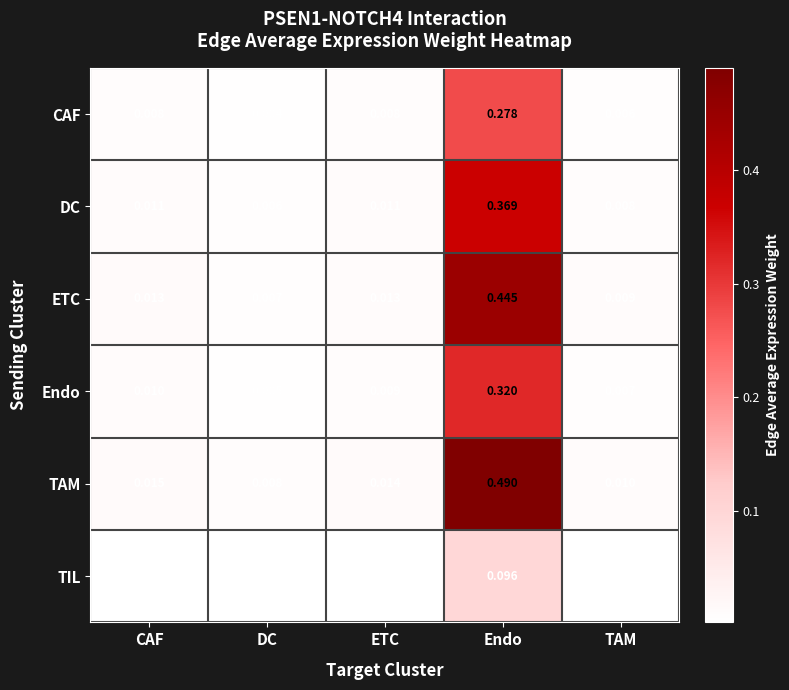

How many series are shown in this chart?

6